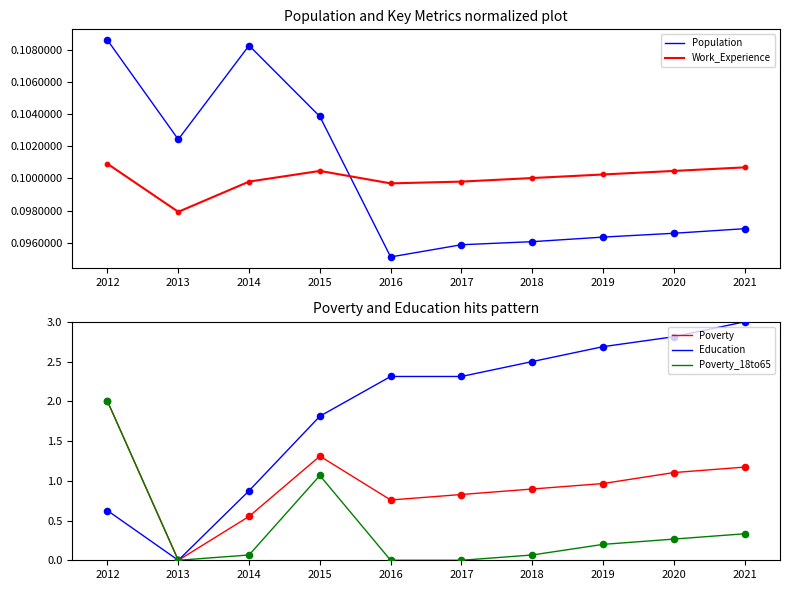

Which series contains the highest Y value?

Education